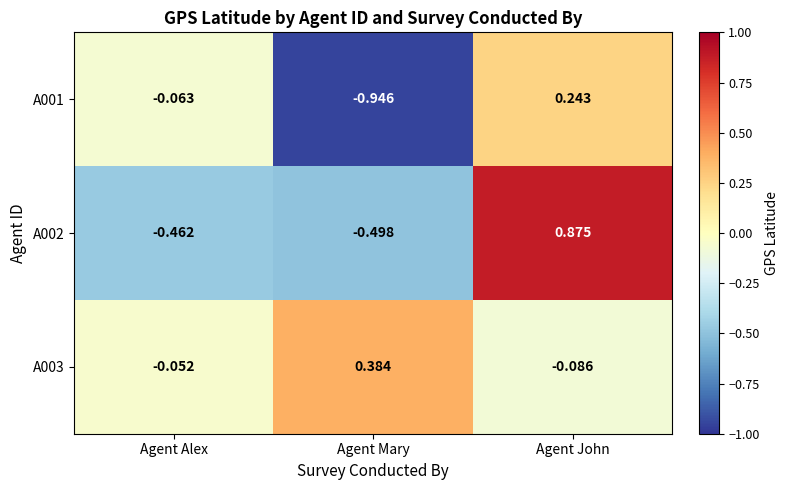

At which label is A002 closest to 0?

Agent Alex